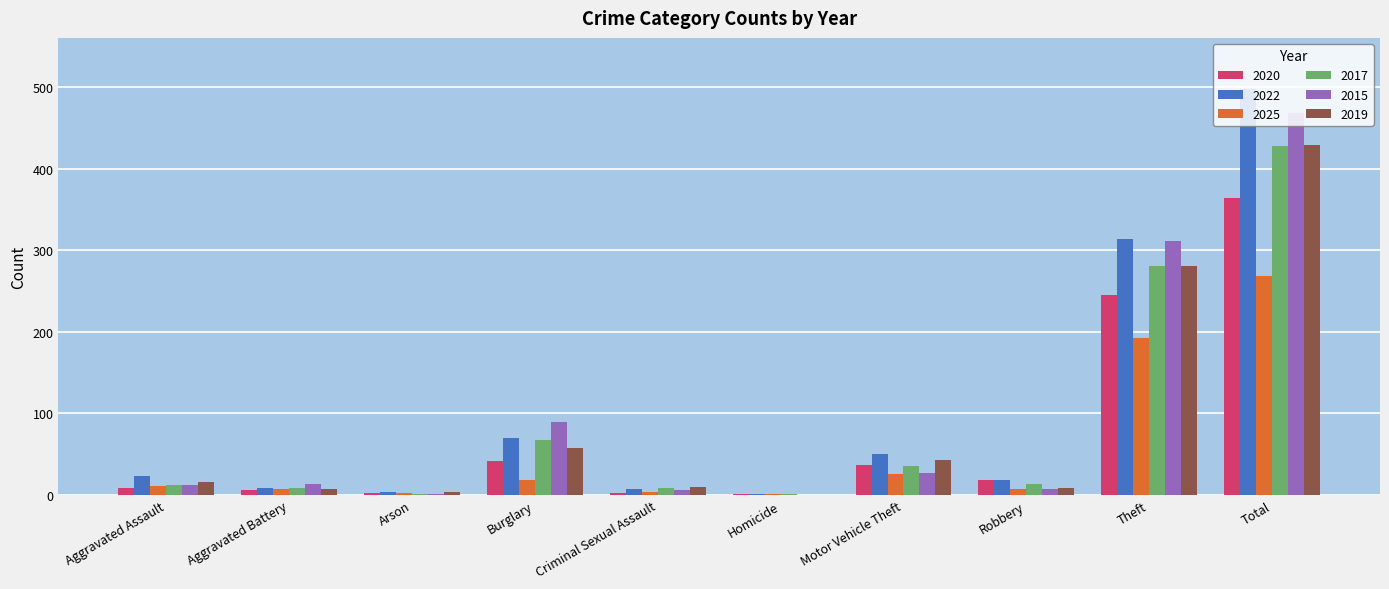

True or false: 2022 has a value of 91 at Burglary.

False